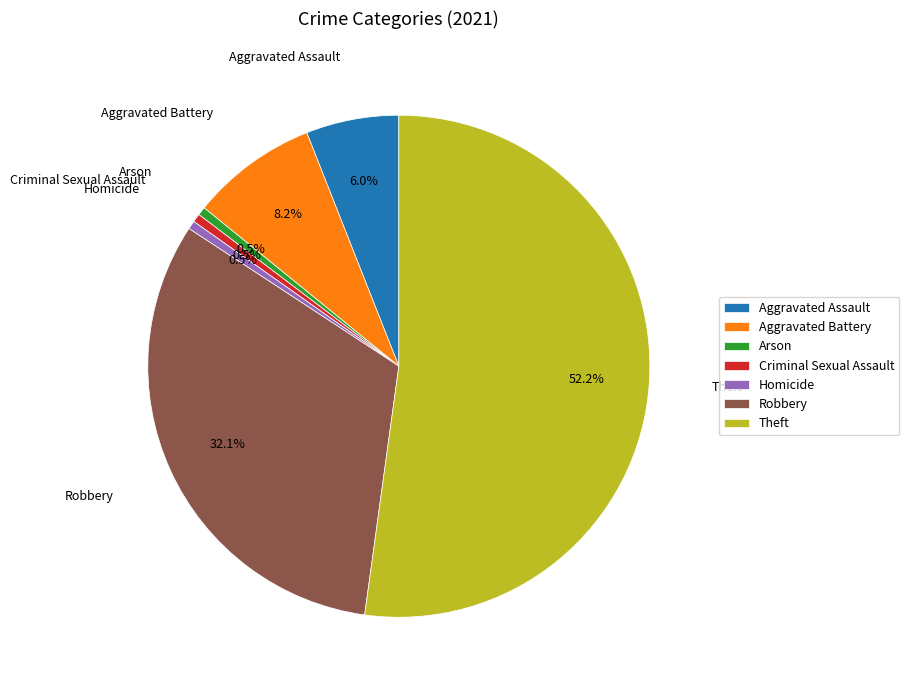

Is Theft the majority of the pie?

Yes